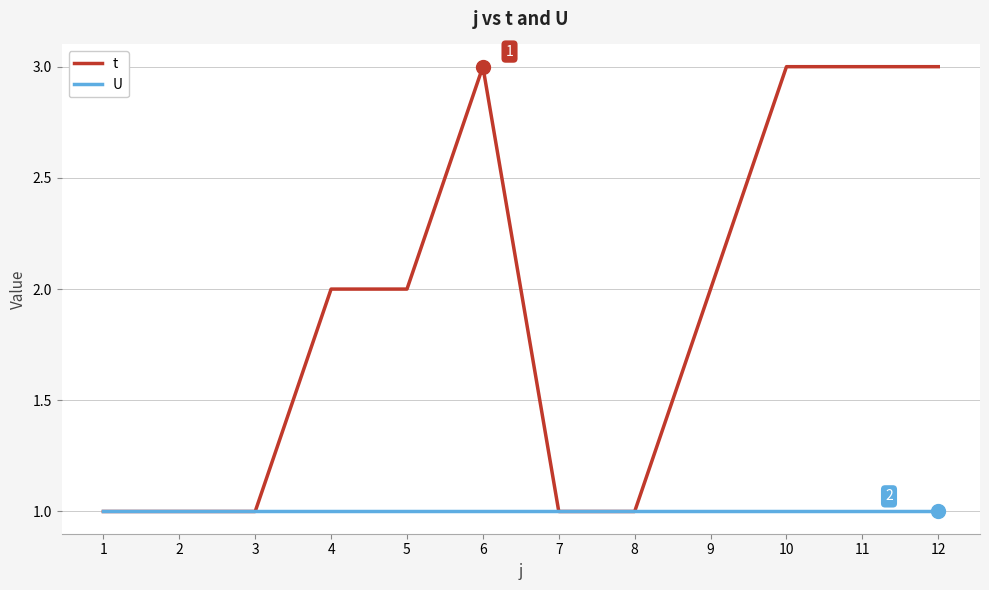

Which series has the largest range (max minus min)?

t